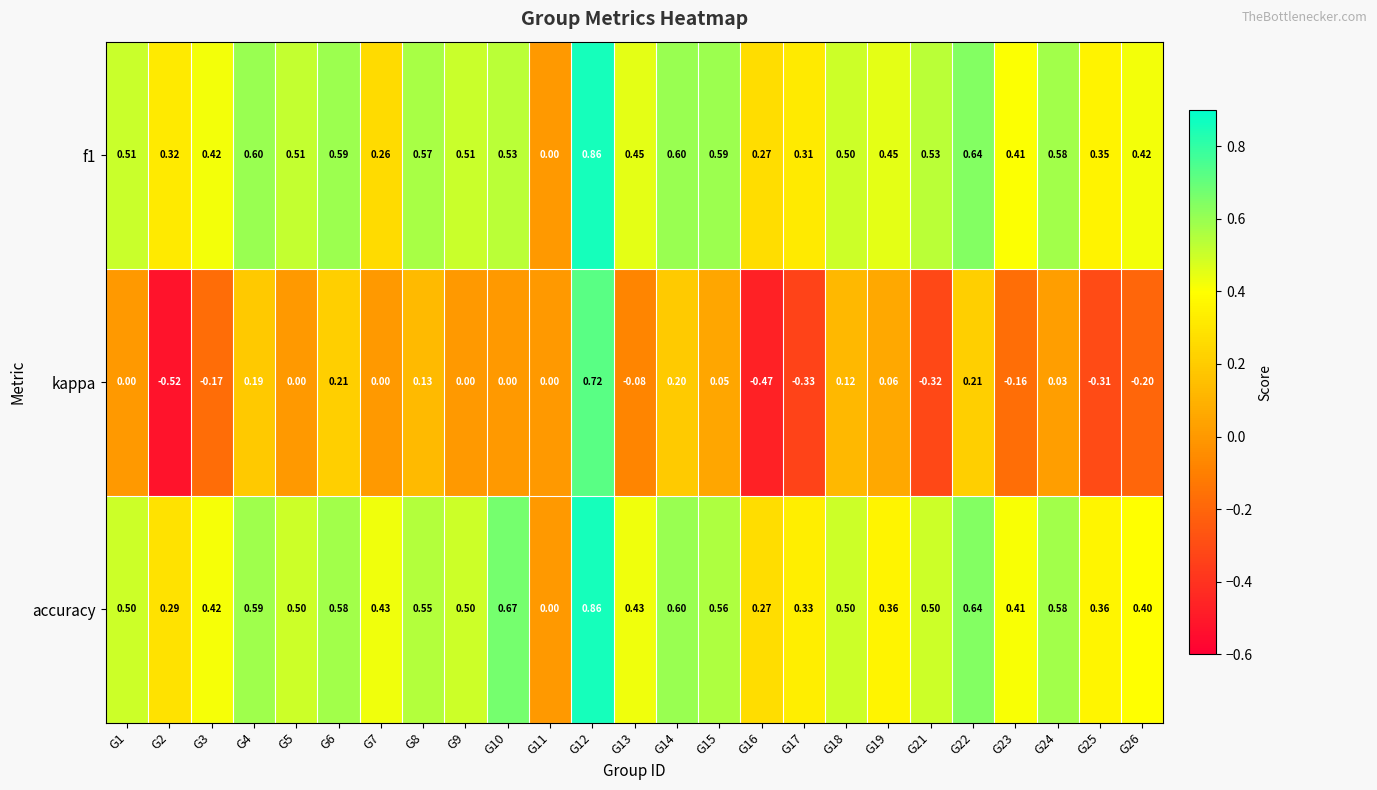

Is the value of kappa at G15 greater than the value of f1 at G26?

No